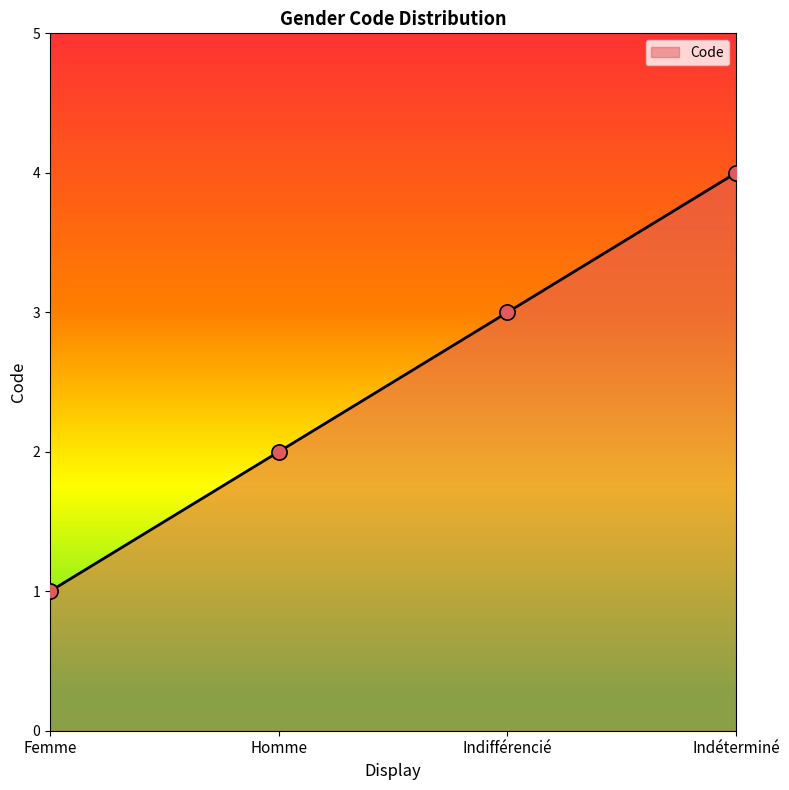

What is the ratio of the value at Indifférencié to the value at Femme?

3.0